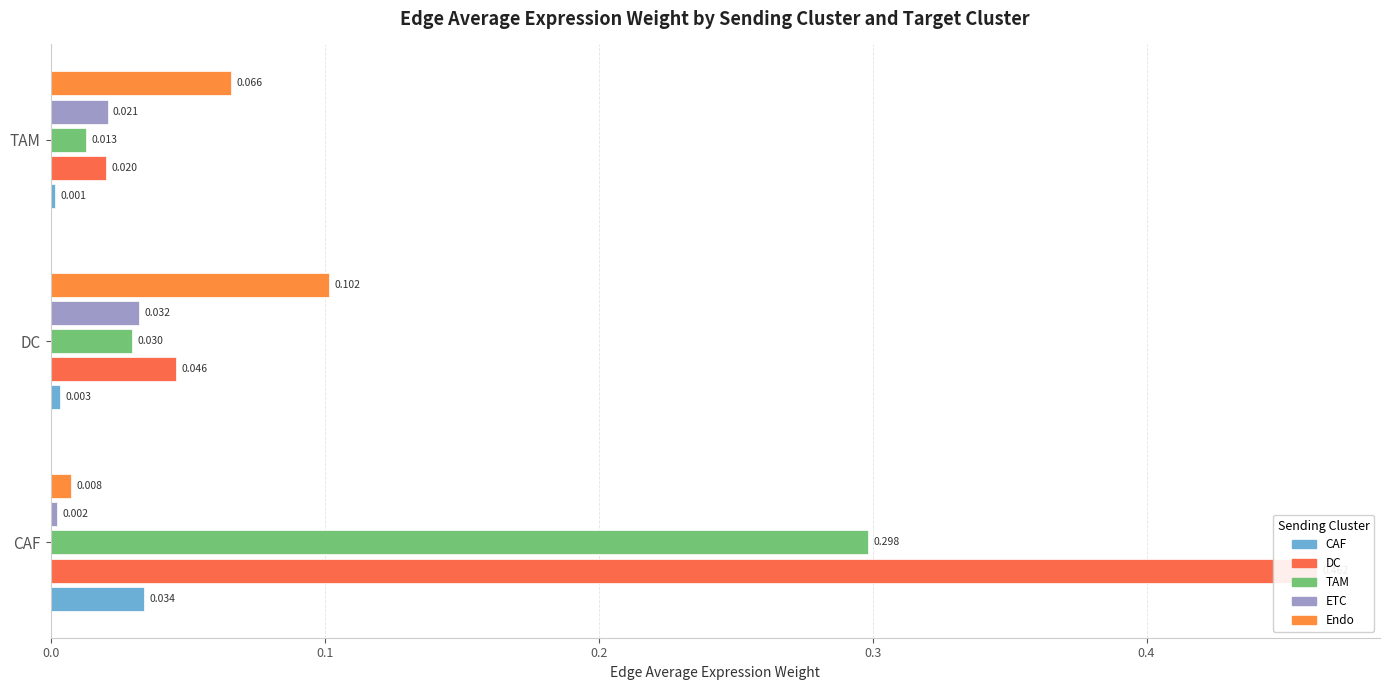

The ETC - Edge avg expr weight series shows 0.0 at DC. True or false?

False